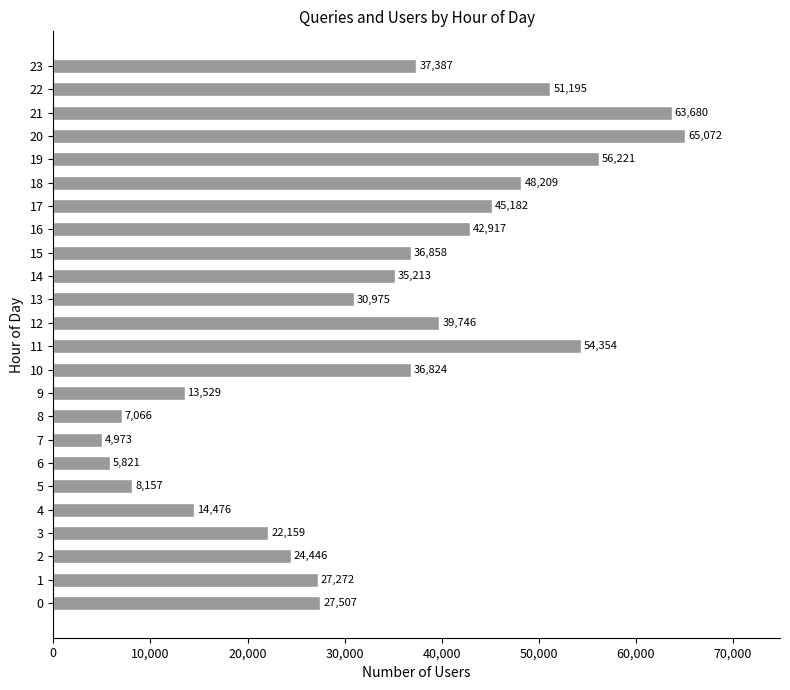

Rank the categories by value from lowest to highest.

7, 6, 8, 5, 9, 4, 3, 2, 1, 0, 13, 14, 10, 15, 23, 12, 16, 17, 18, 22, 11, 19, 21, 20